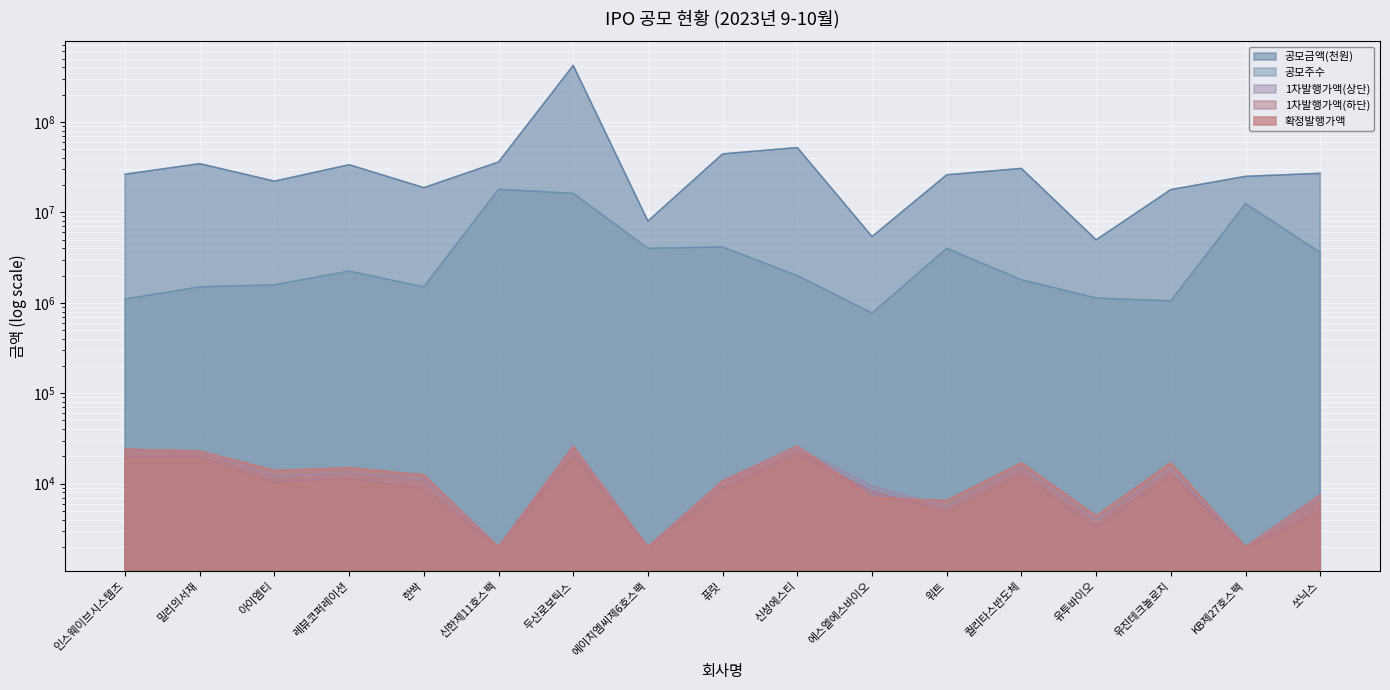

The value of 1차발행가액(하단) at 두산로보틱스 is 21000. True or false?

True